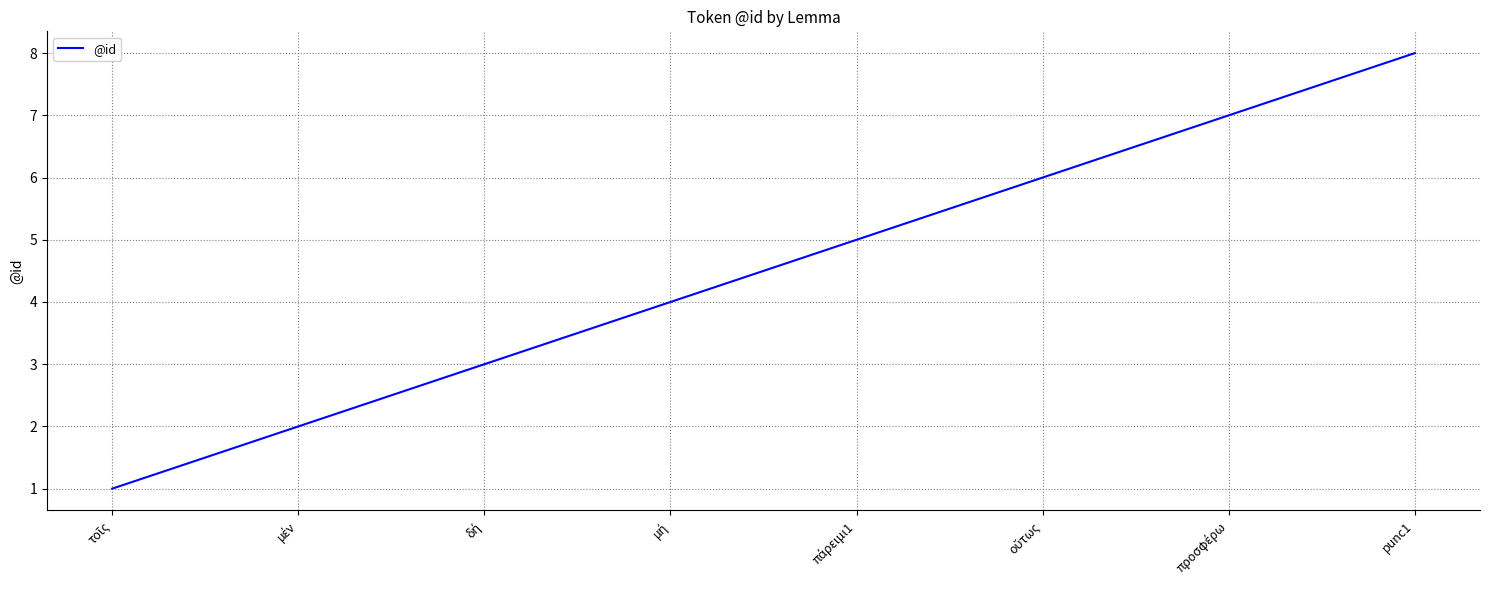

What is the greatest value displayed?

8